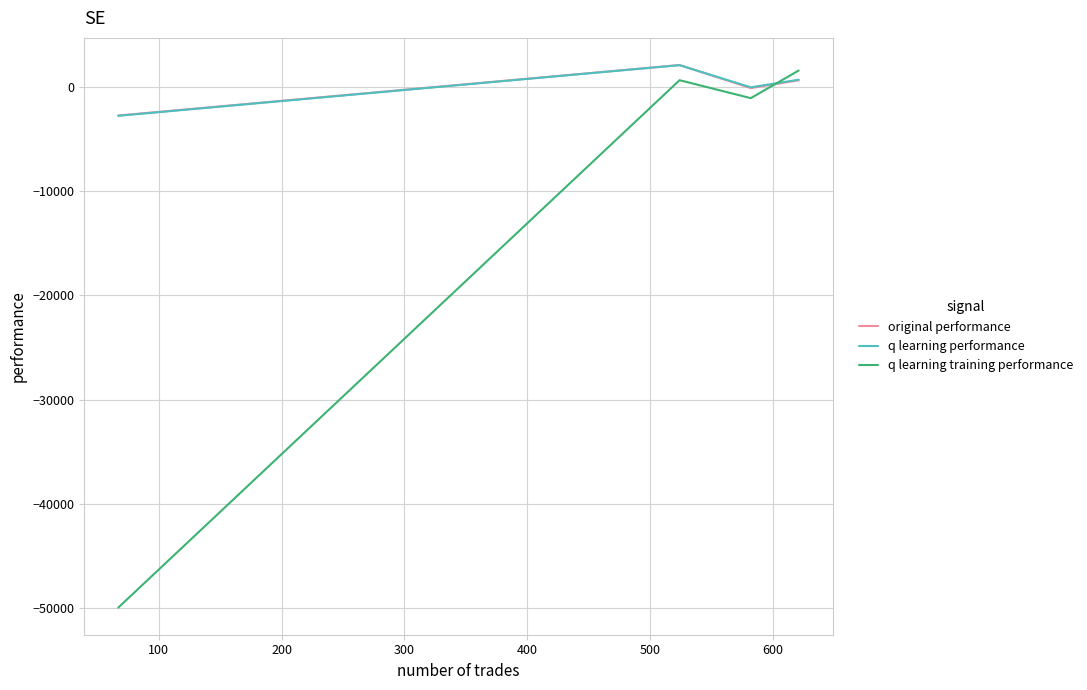

Which series has the widest spread of values?

q learning training performance